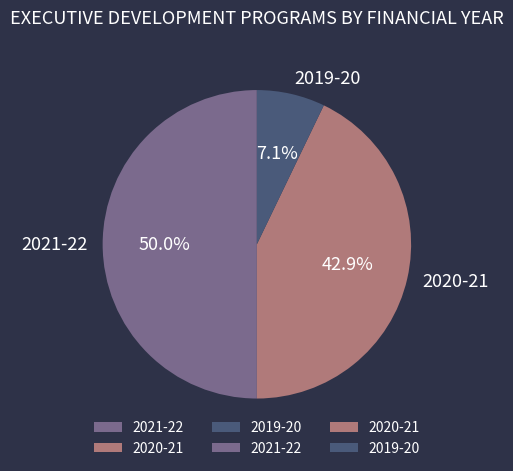

Combined, what portion of the pie is 2020-21 and 2019-20?

50.0%